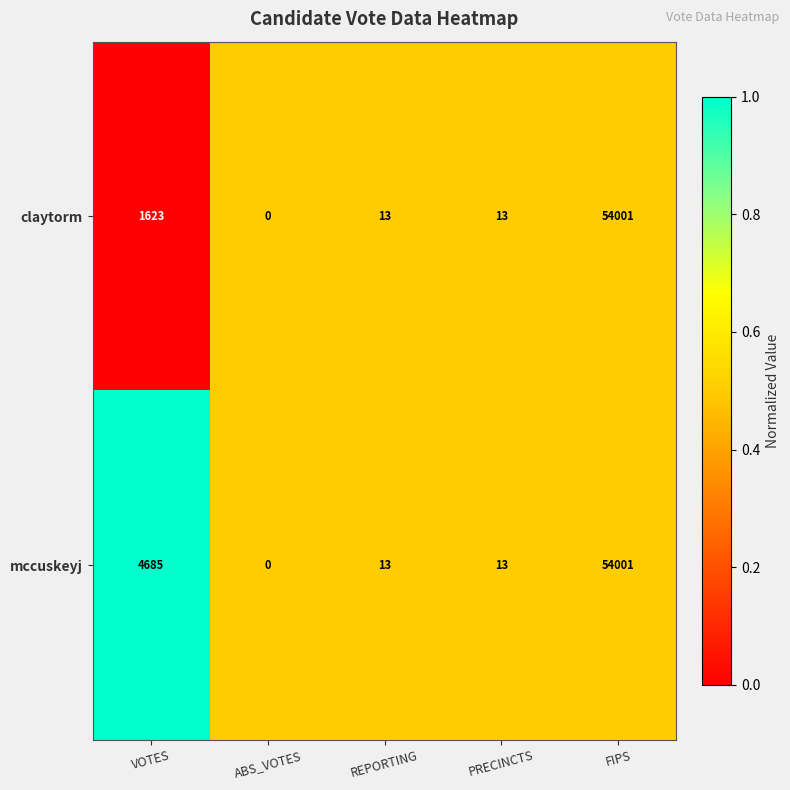

True or false: claytorm has a value of 1623 at VOTES.

True